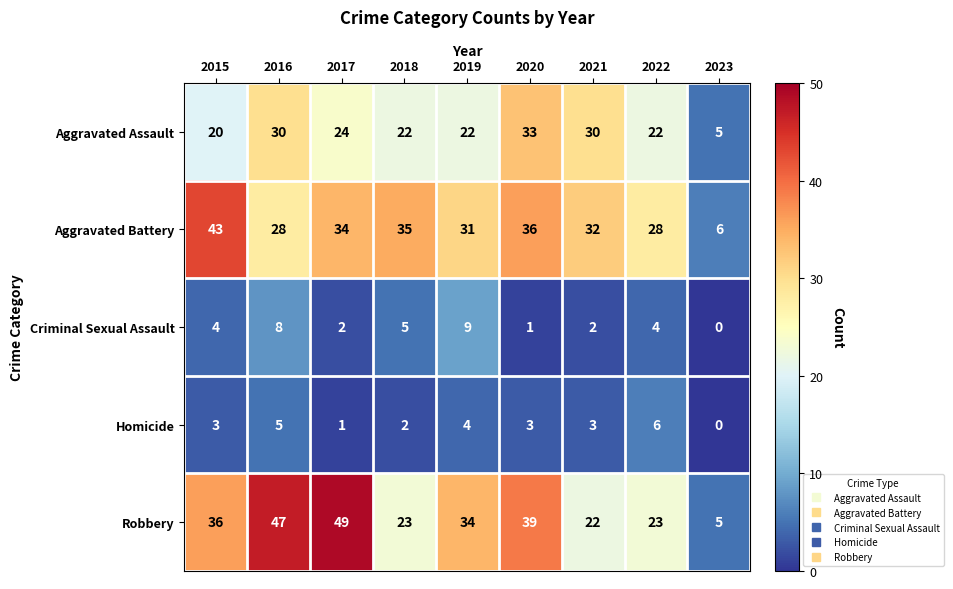

Is it true that Aggravated Battery equals 34 at 2017?

True